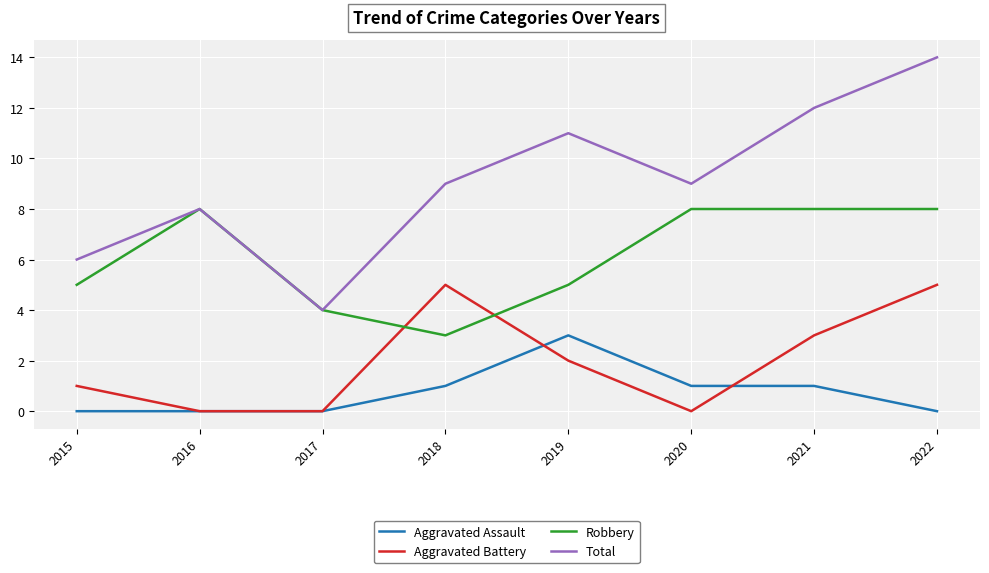

Which series has the largest range (max minus min)?

Total